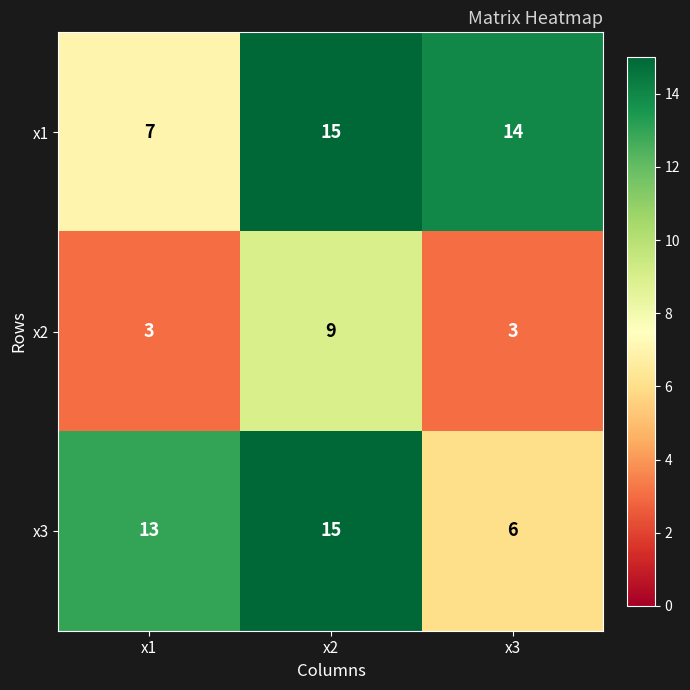

True or false: x2 has a value of 4 at x1.

False